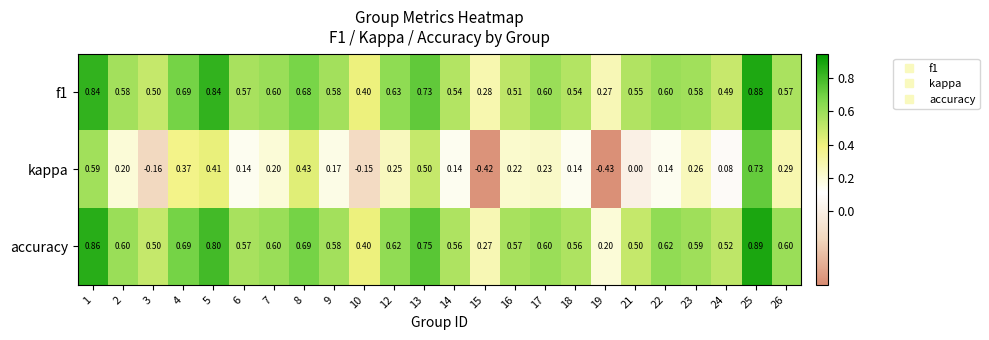

Which series has the widest spread of values?

kappa